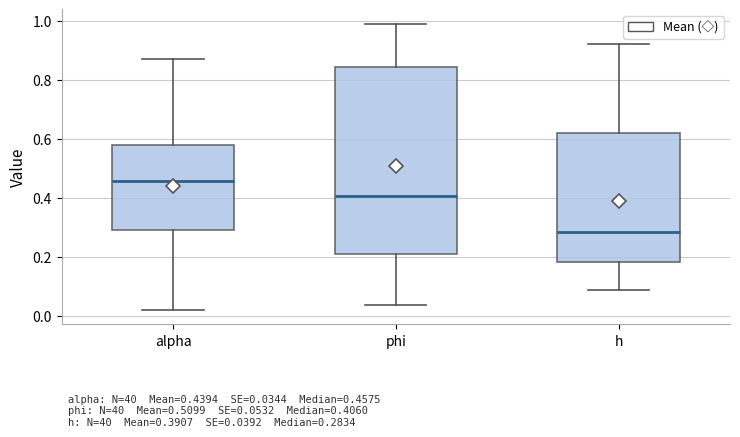

Which box's median line is the lowest?

h